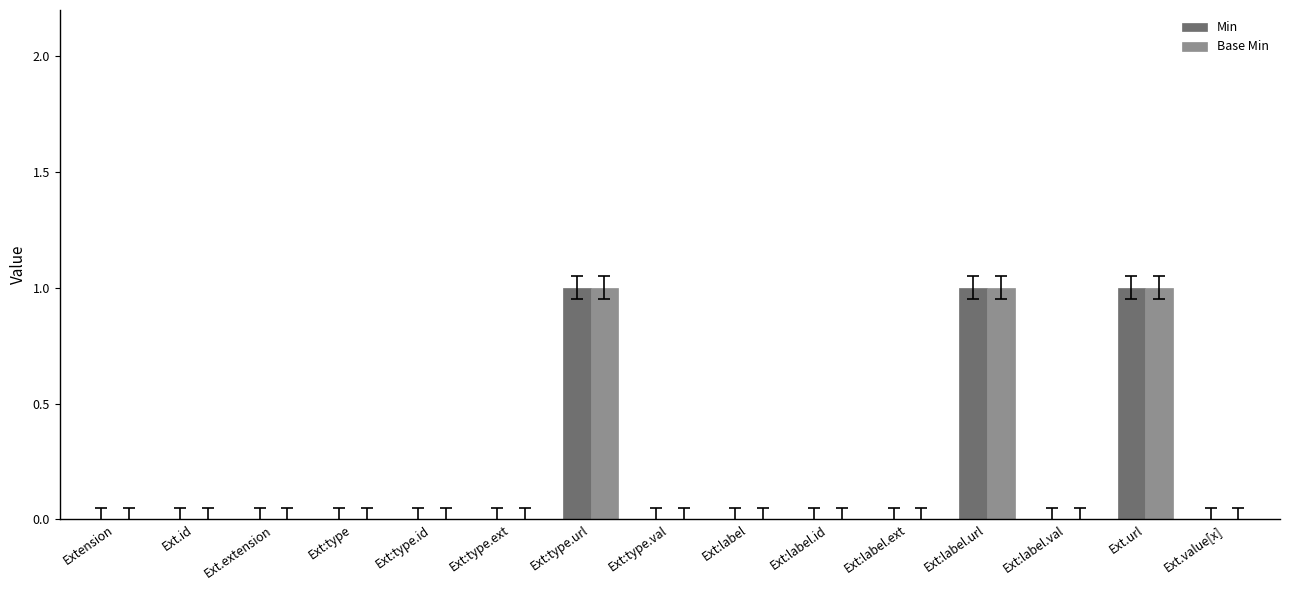

Is the value of Min at Ext.extension greater than the value of Base Min at Ext.url?

No